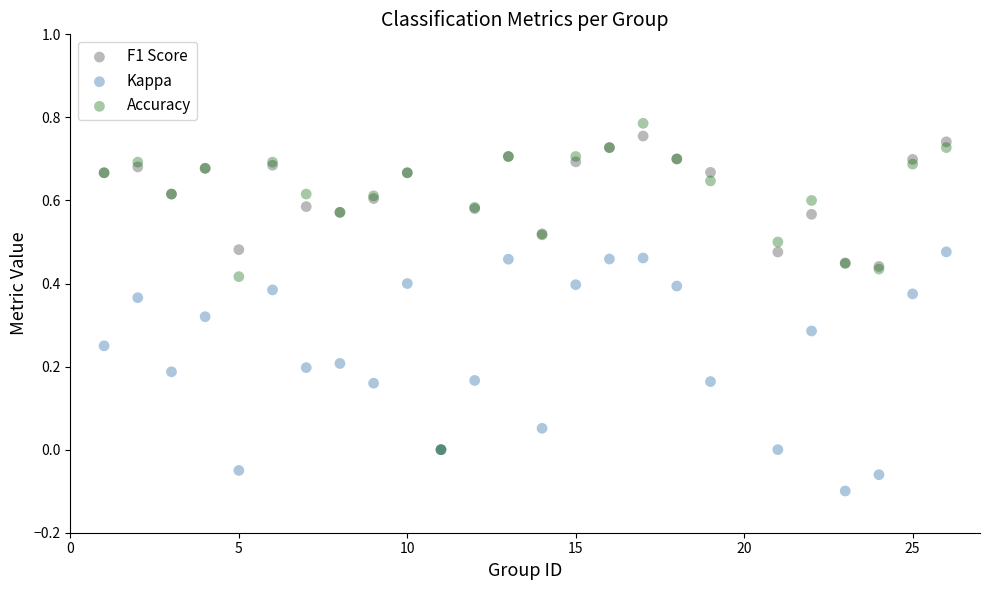

Which series contains the highest Y value?

Accuracy